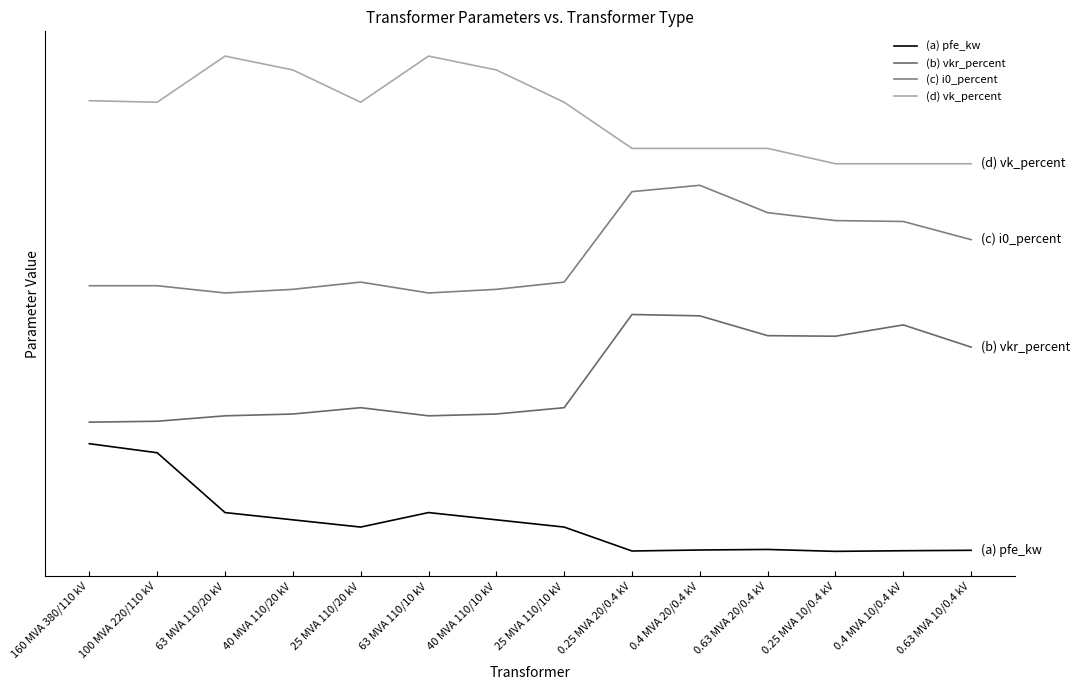

True or false: (d) vk_percent and (c) i0_percent intersect in this chart.

False